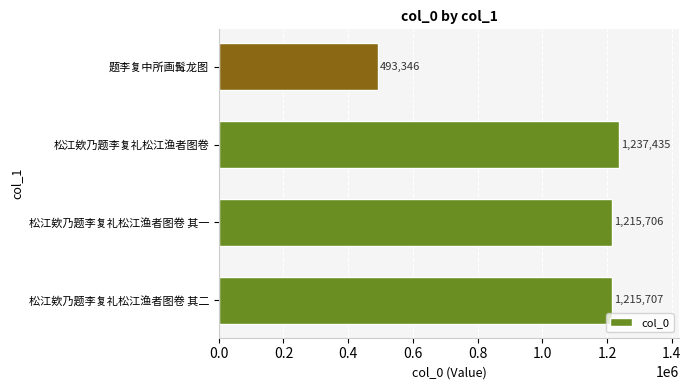

What is the minimum value shown in the chart?

493346